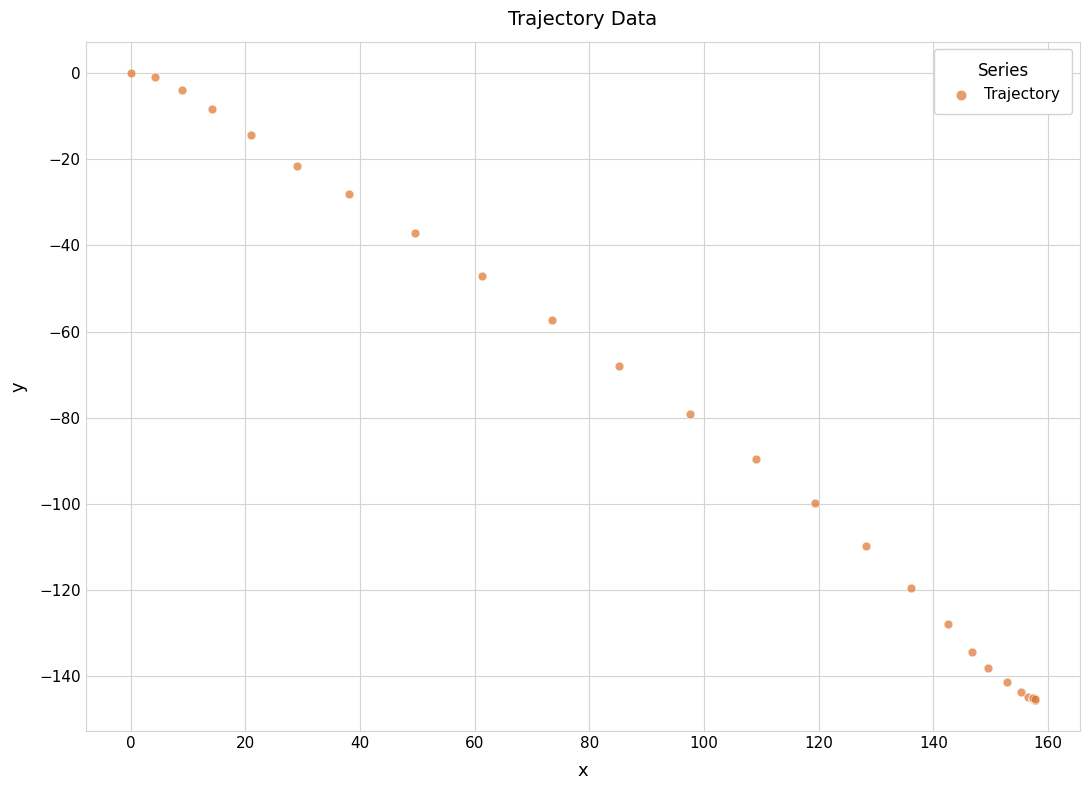

What Y value in the scatter plot is closest to -72?

-68.0